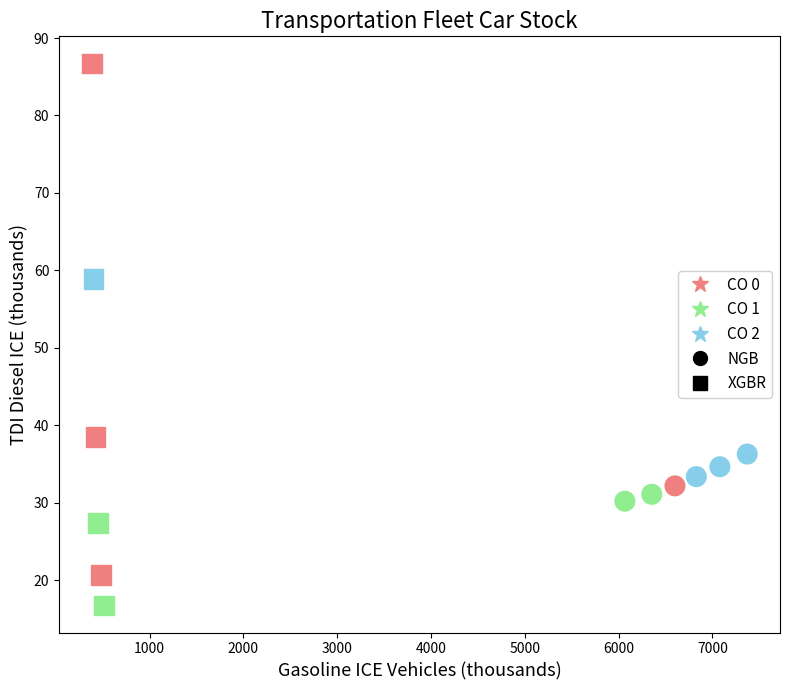

Which series has the widest spread of Y values?

XGBR